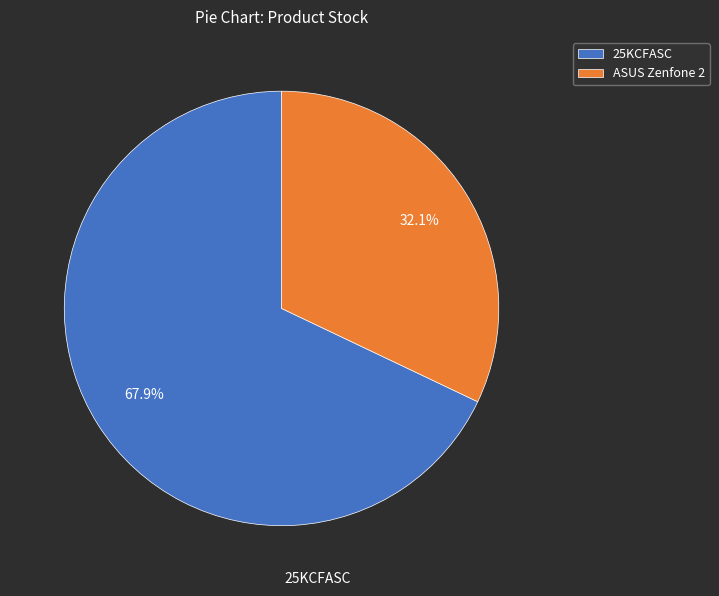

True or false: ASUS Zenfone 2 accounts for 32% of the total.

True